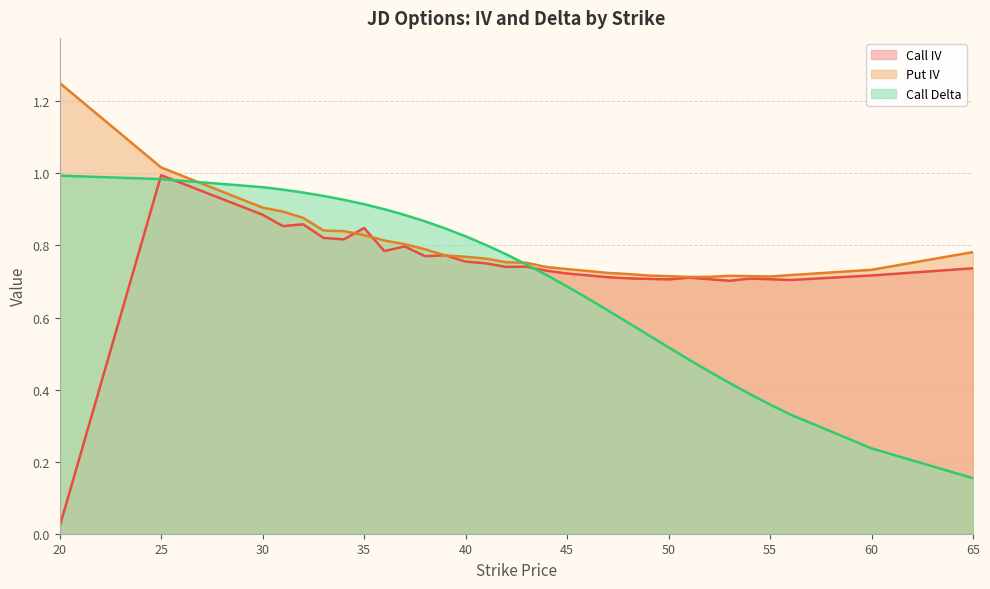

What is the average value of the Call IV series?

0.7